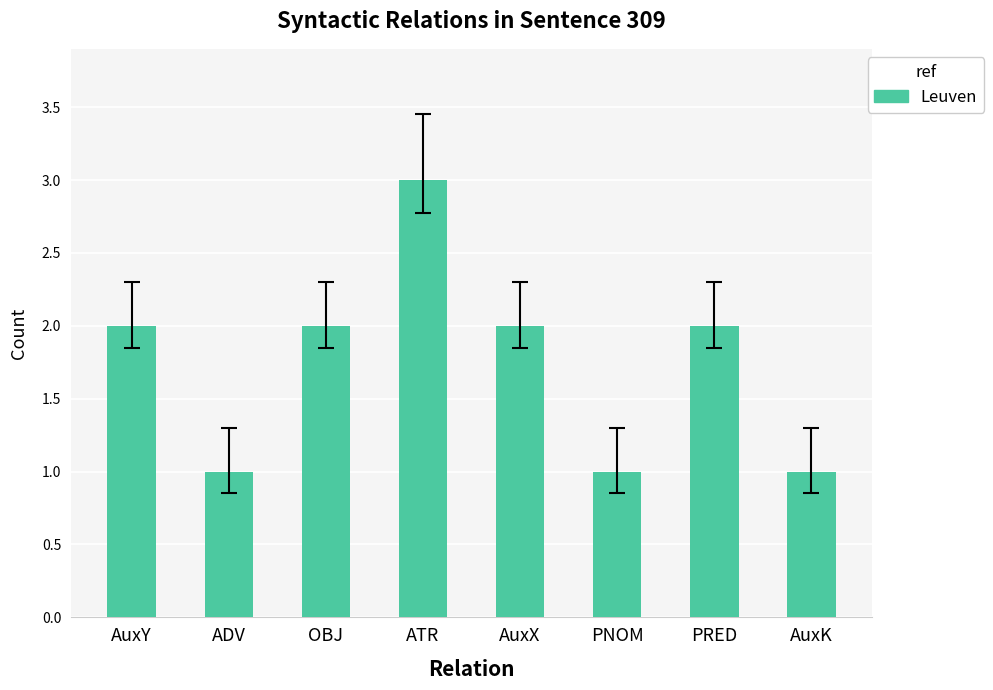

Does the chart contain any negative values?

No